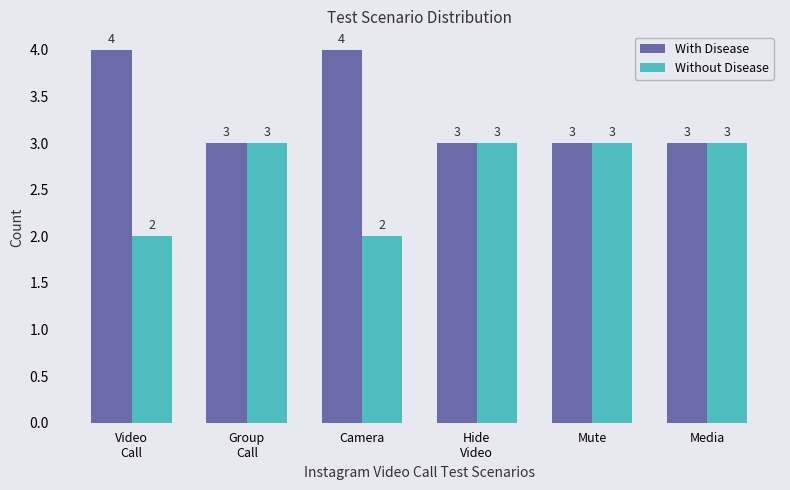

Is it true that Without Disease equals 5 at Mute?

False